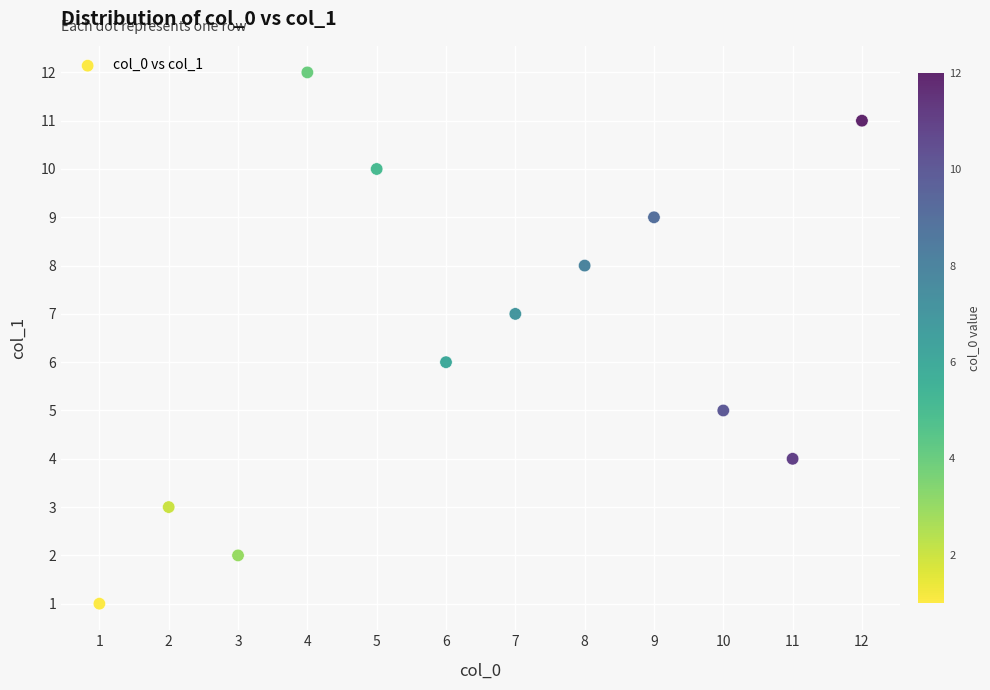

What is the range of Y values (max minus min)?

11